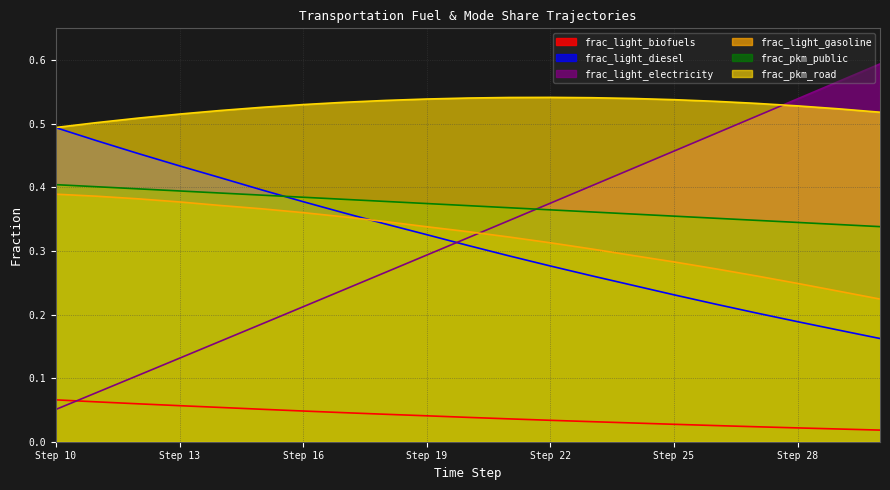

What is the total value across all series at 18?

1.9